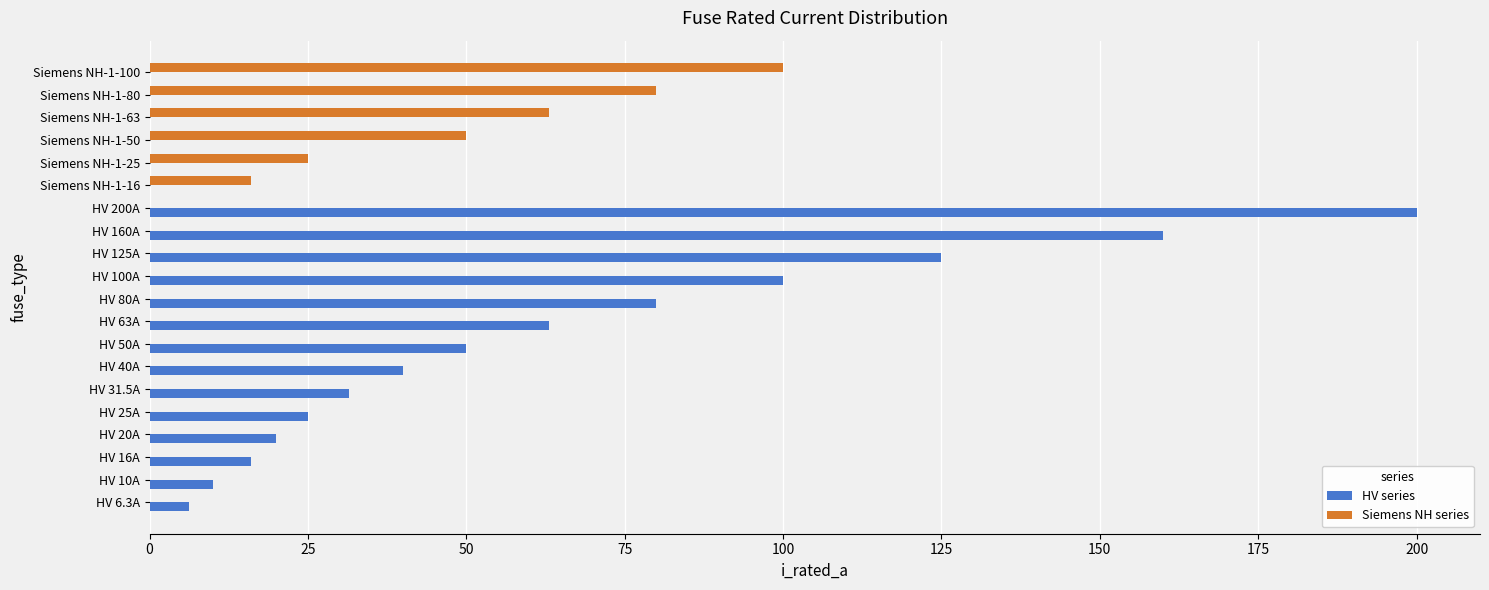

Which series has the largest total across all categories?

HV series